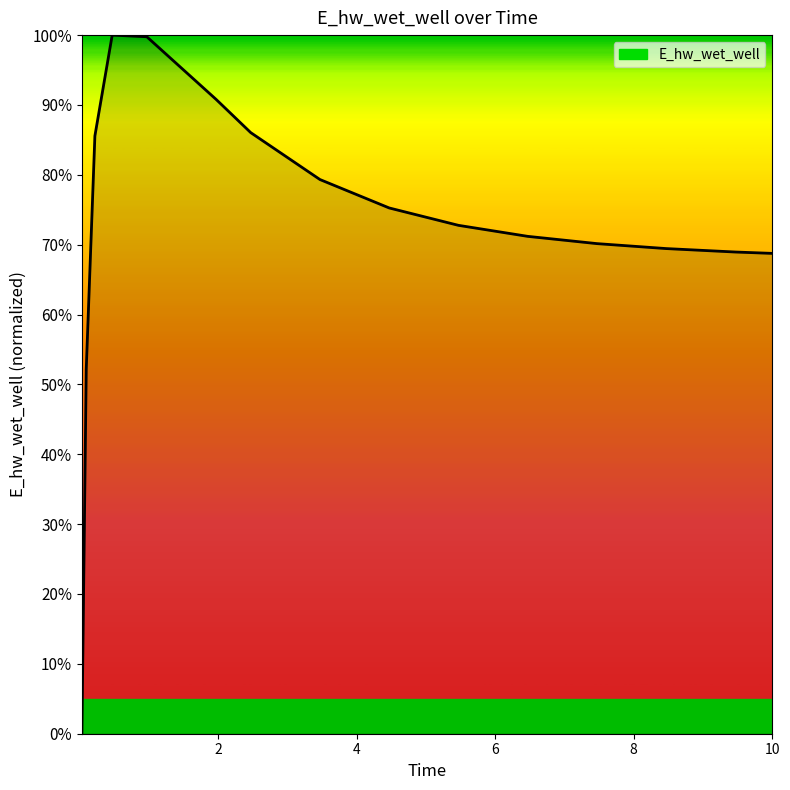

True or false: the data has more than 0 interior local peaks.

True